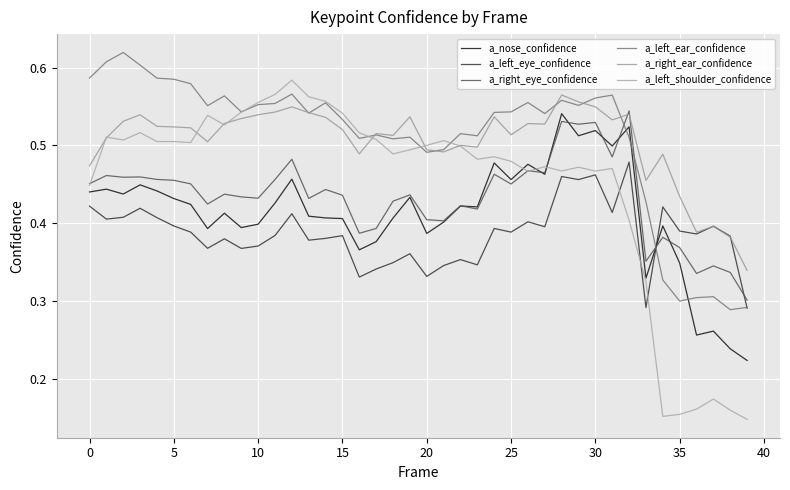

What is the label of the 20th point from the right?

20